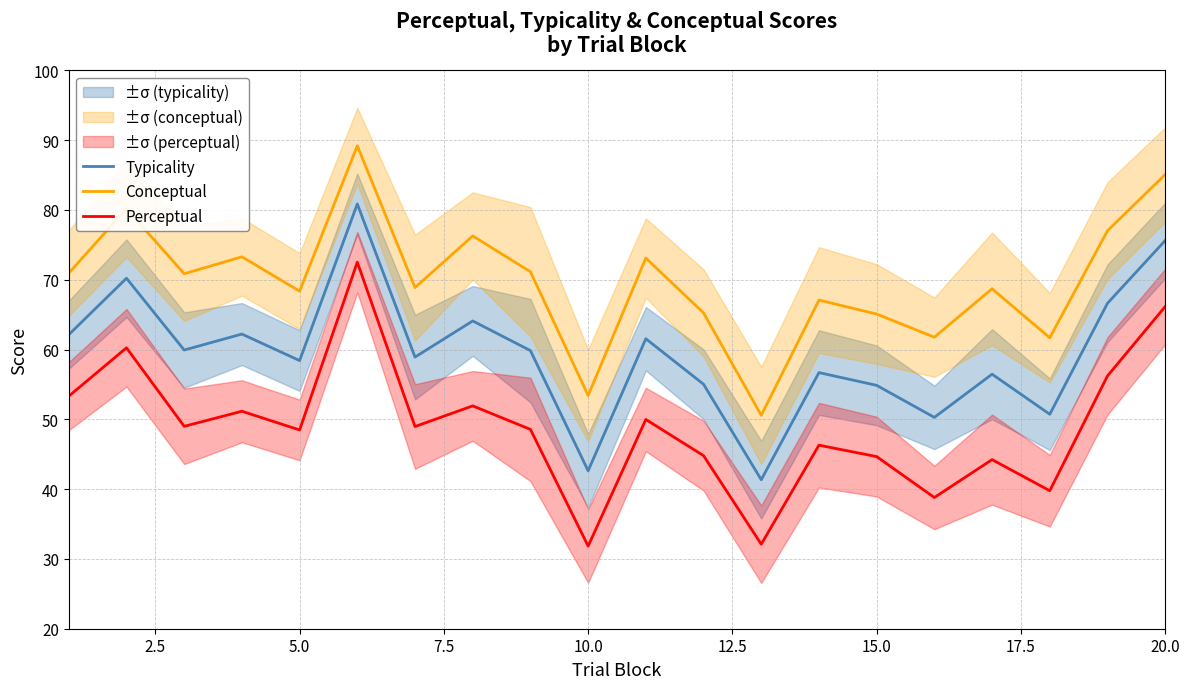

True or false: Conceptual and Perceptual intersect in this chart.

False